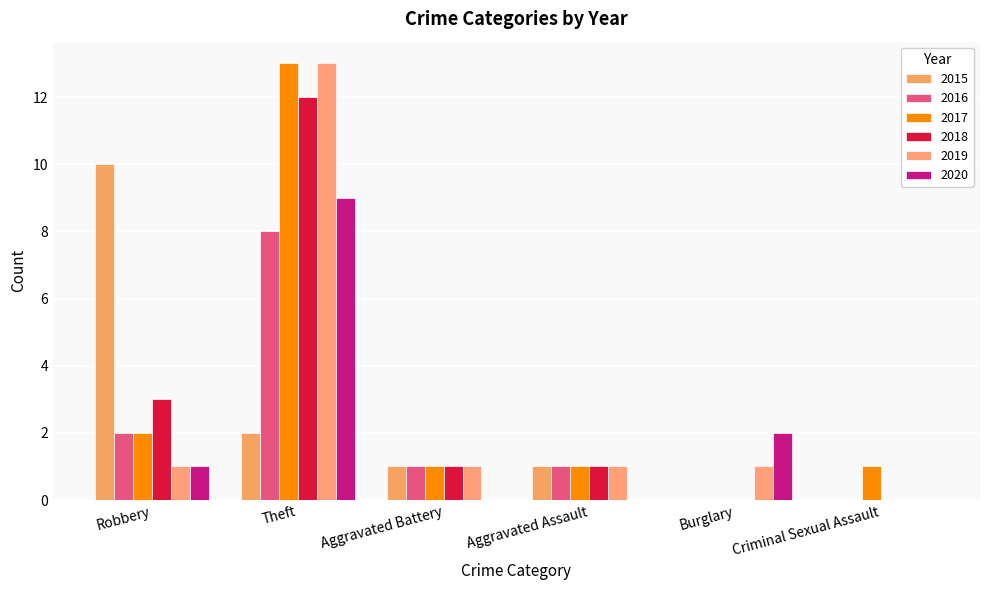

Where does the 2015 series first go above 1?

Robbery